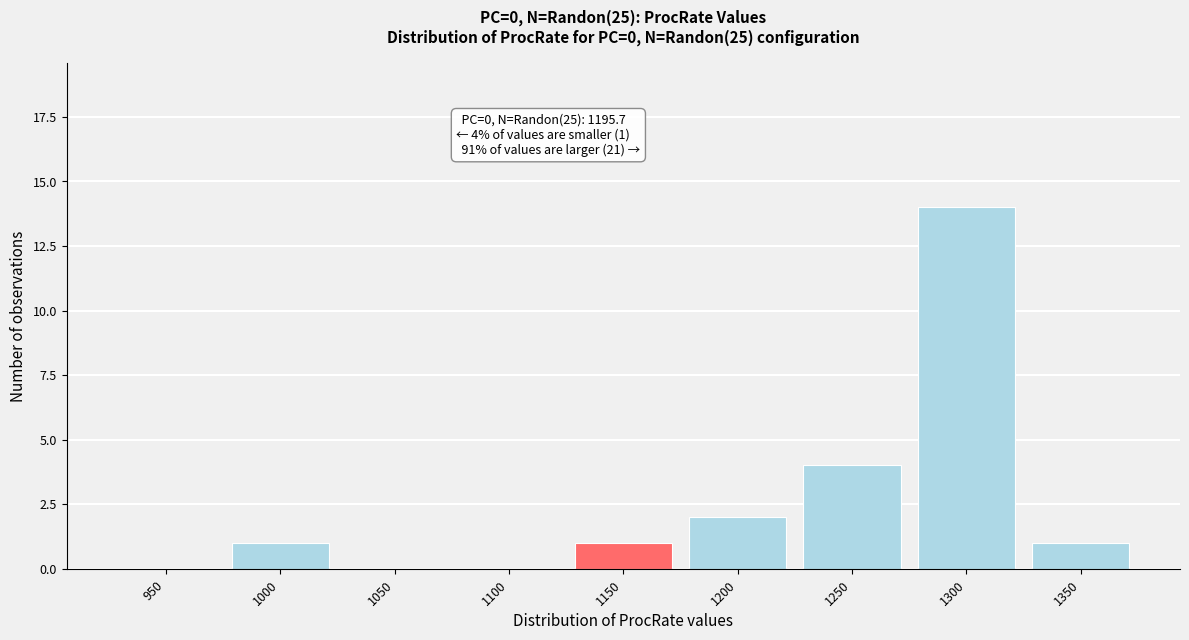

Reading left to right, list all the values displayed in this chart.

950=0	1000=1	1050=0	1100=0	1150=1	1200=2	1250=4	1300=14	1350=1